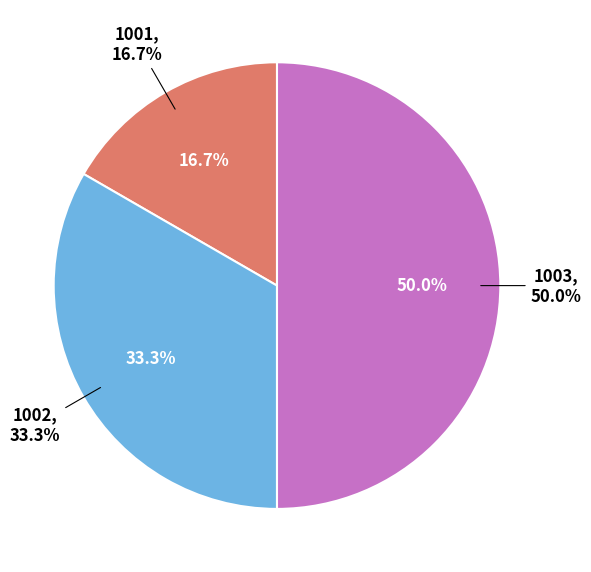

What is the smallest slice in the pie chart?

1001